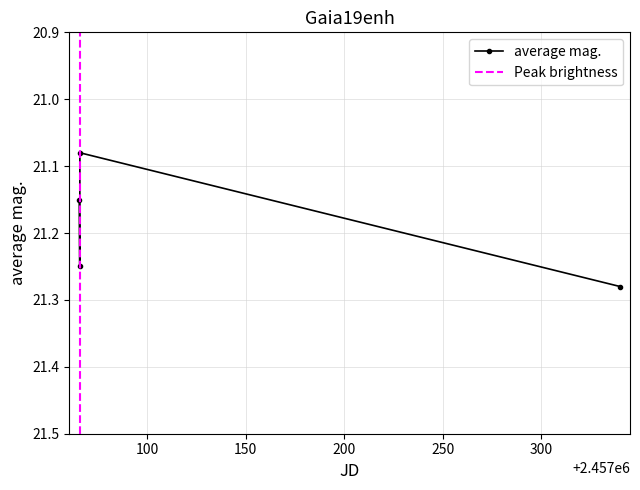

At which label is the value closest to 21?

2457065.786